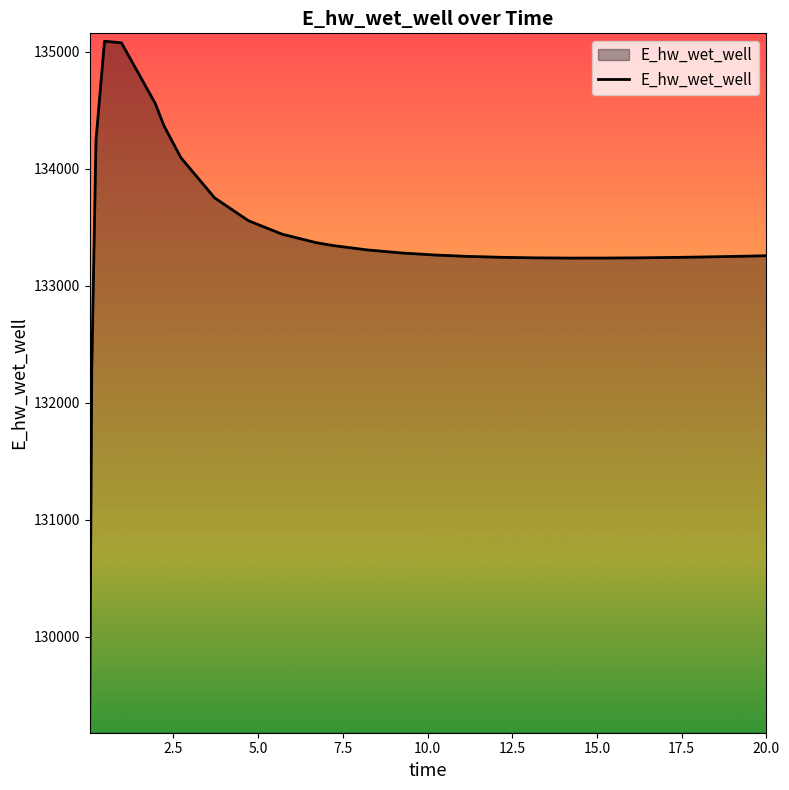

What is the greatest value displayed?

135090.8